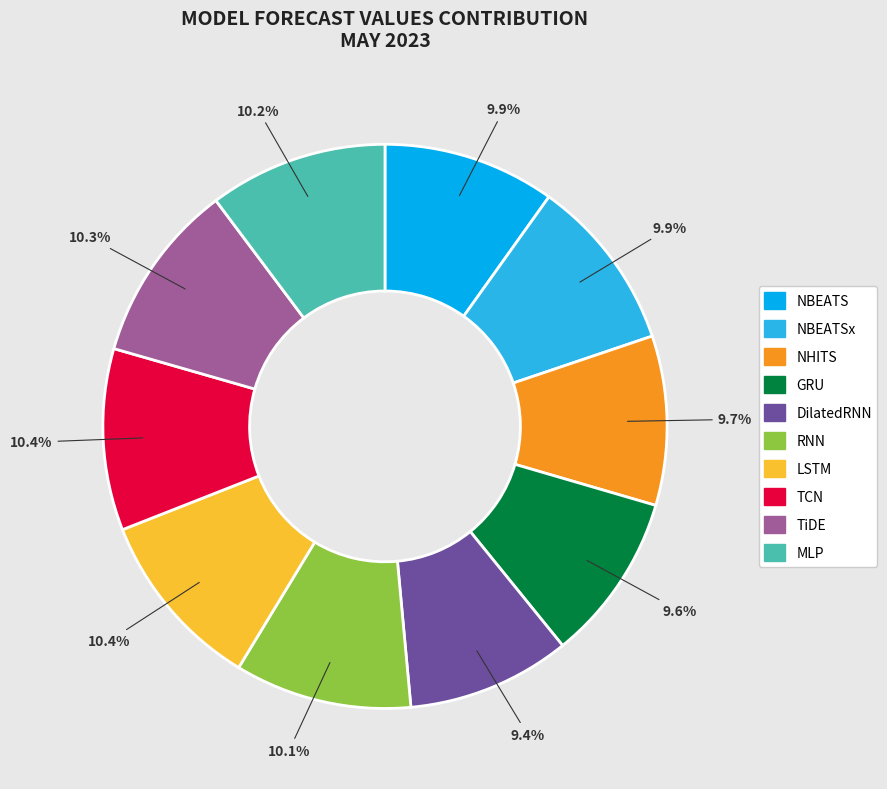

The RNN slice represents 1% of the pie. True or false?

False